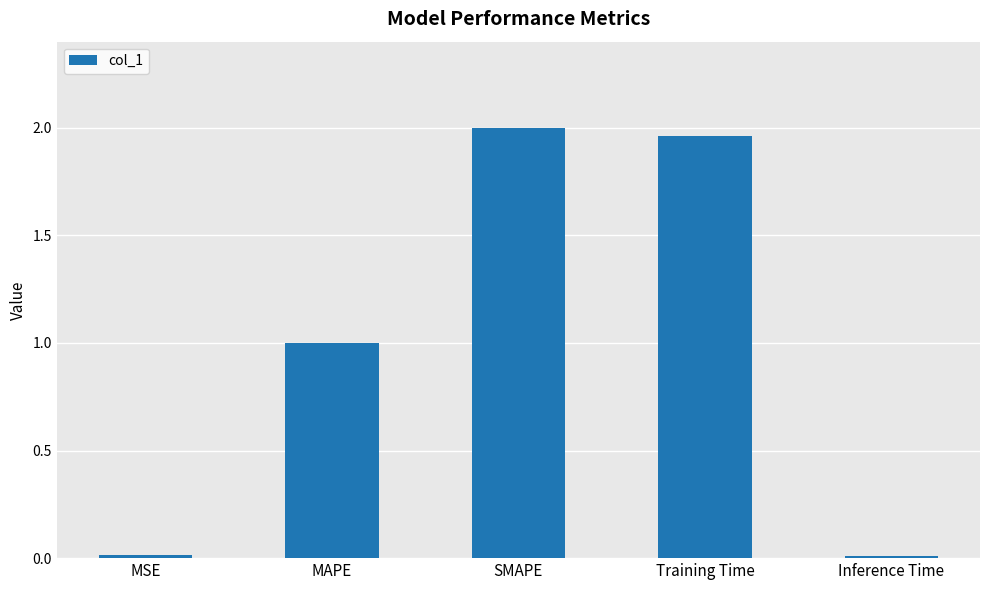

What is the average value?

1.0